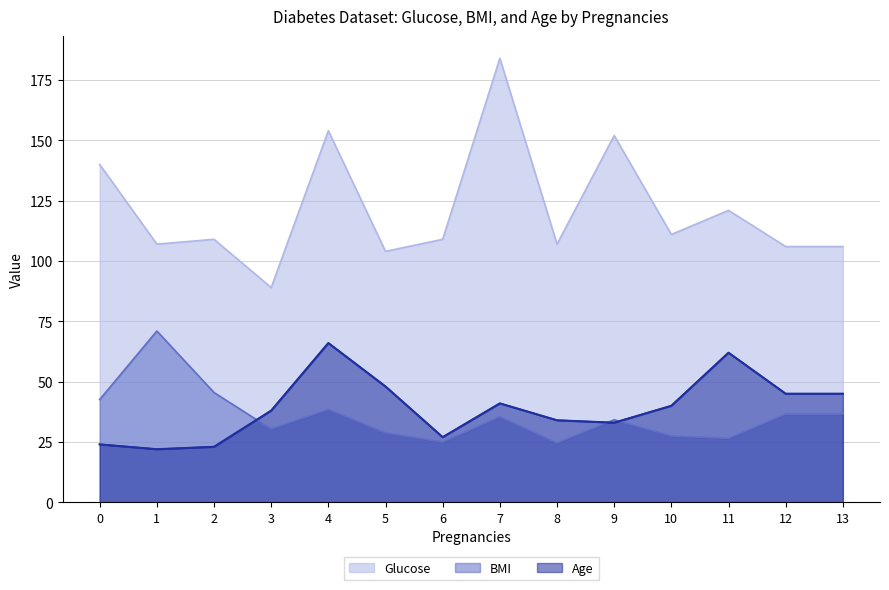

True or false: Glucose and BMI intersect in this chart.

False